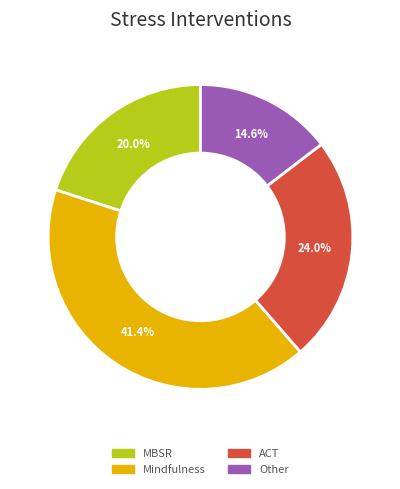

Is there a majority slice in this chart?

No